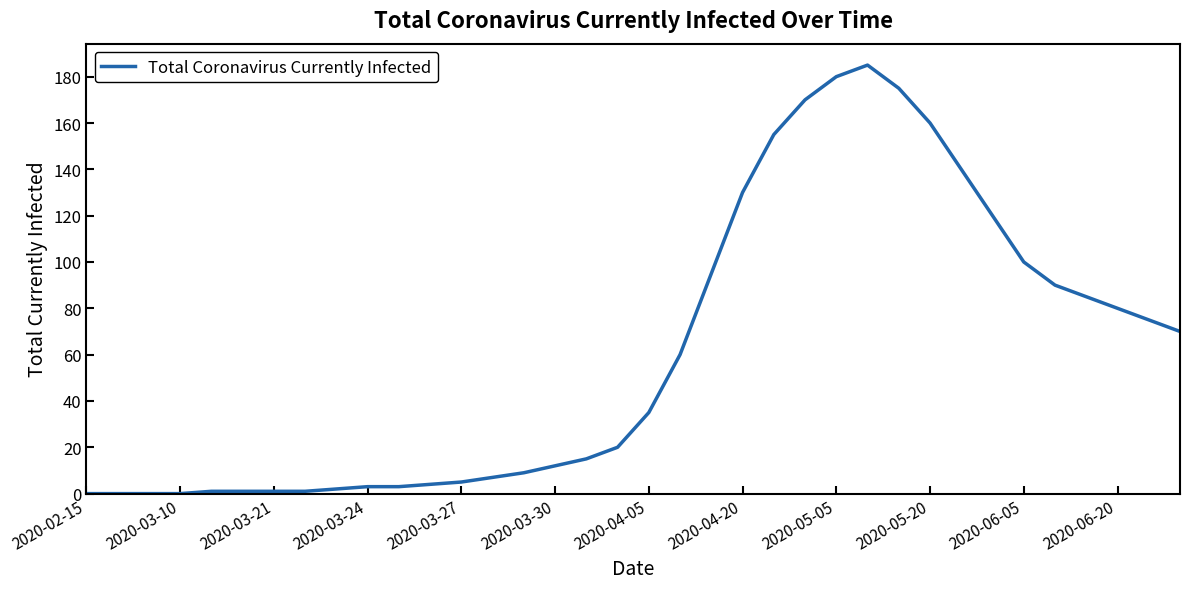

What is the greatest value displayed?

185